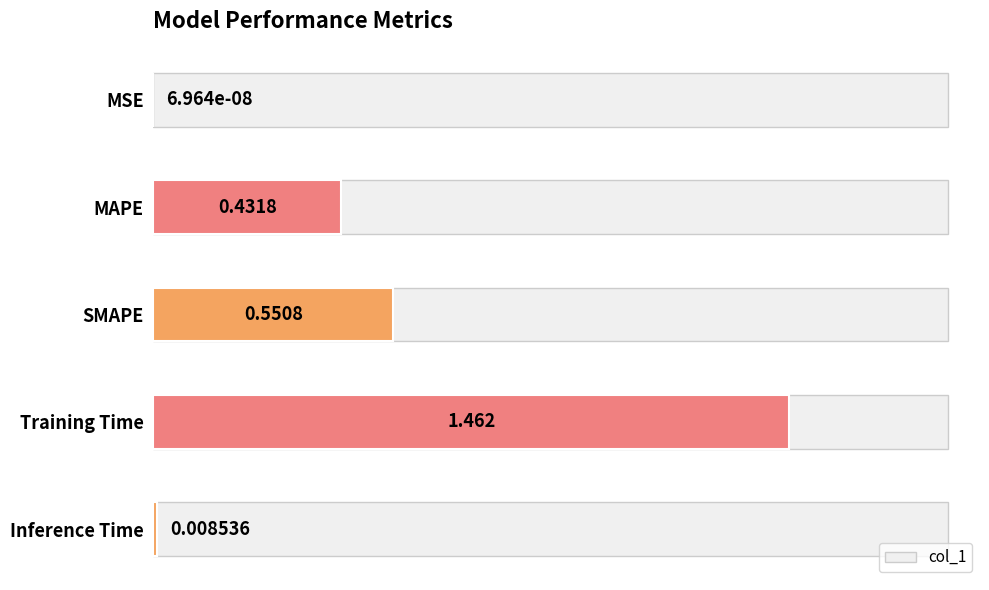

How many bars are there in total?

5